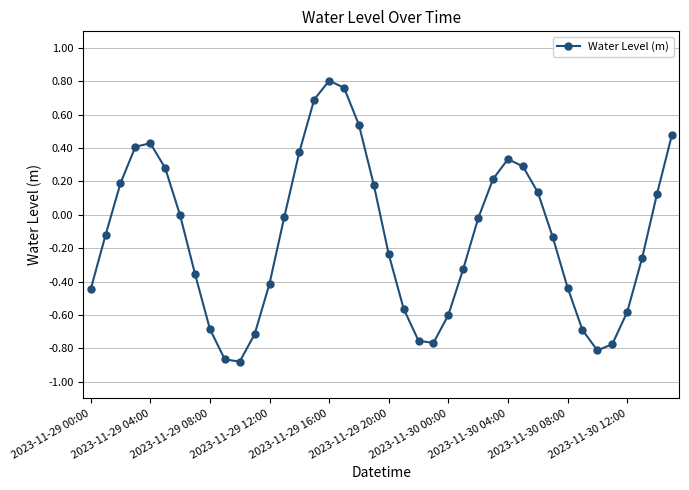

How many interior local peaks (higher than both neighbors) does the data have?

3